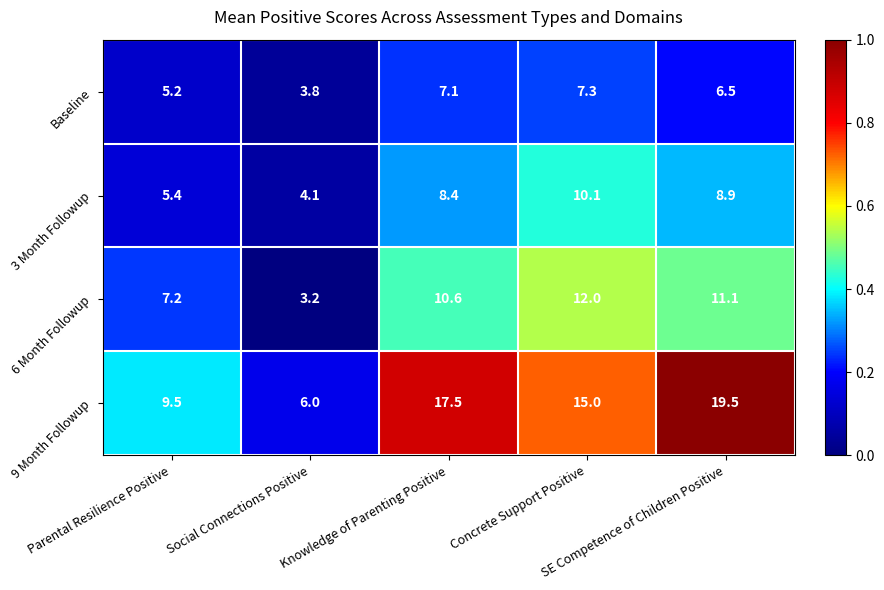

Which series has the largest total across all categories?

9 Month Followup